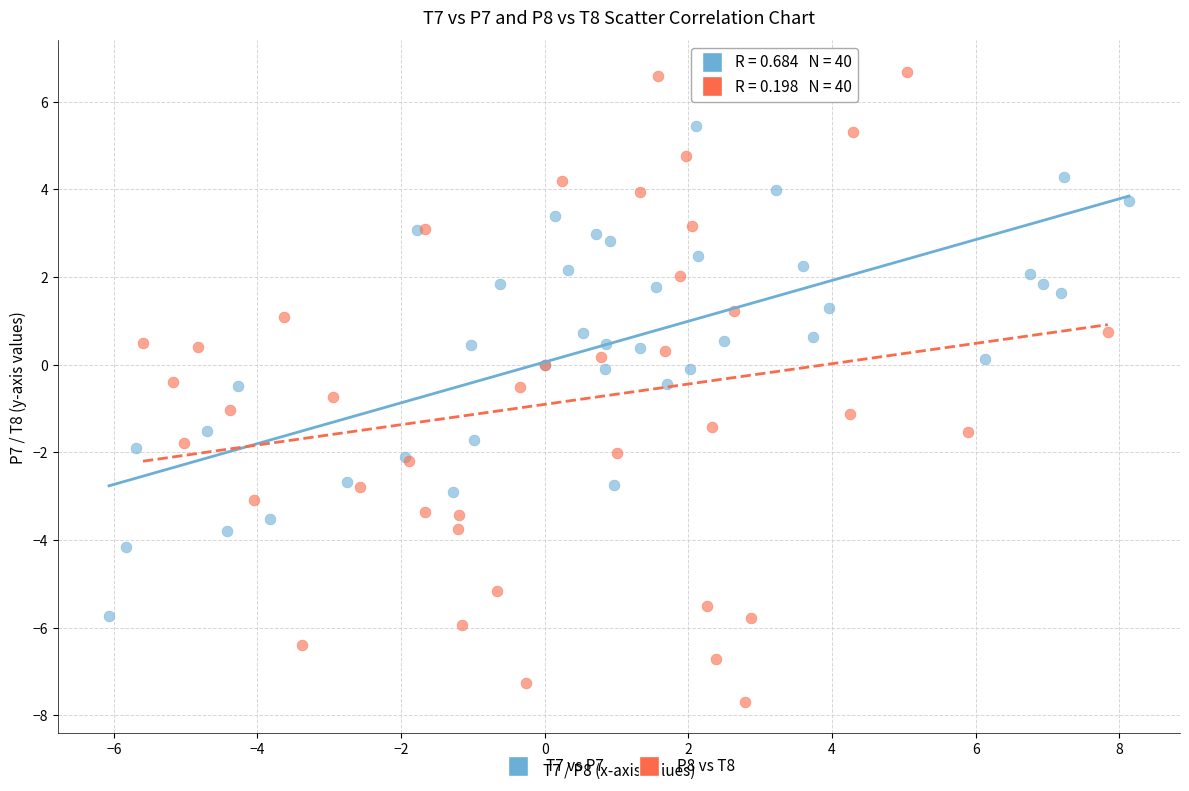

Which series has the largest Y range (max minus min)?

P8 vs T8